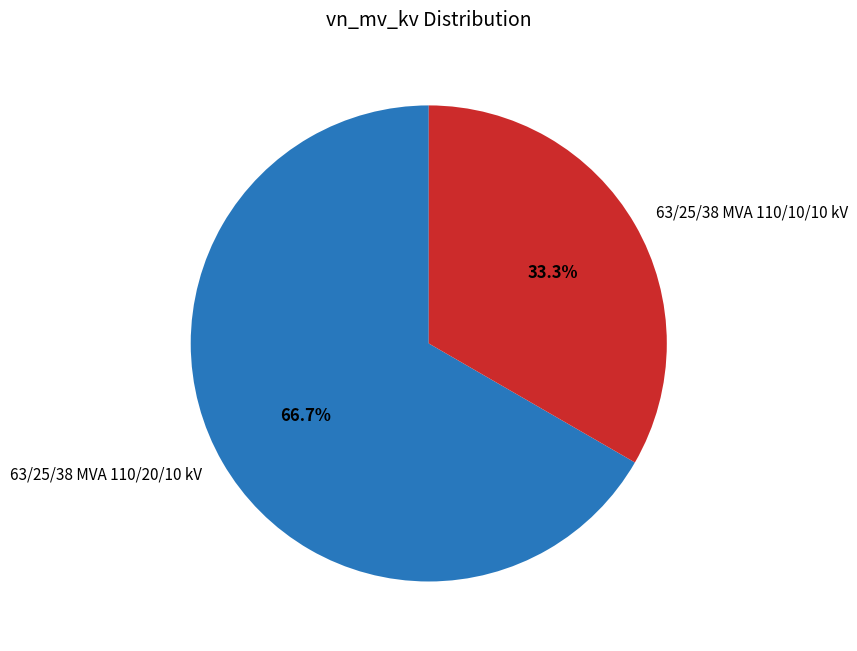

Does 63/25/38 MVA 110/20/10 kV represent more than half of the total?

Yes